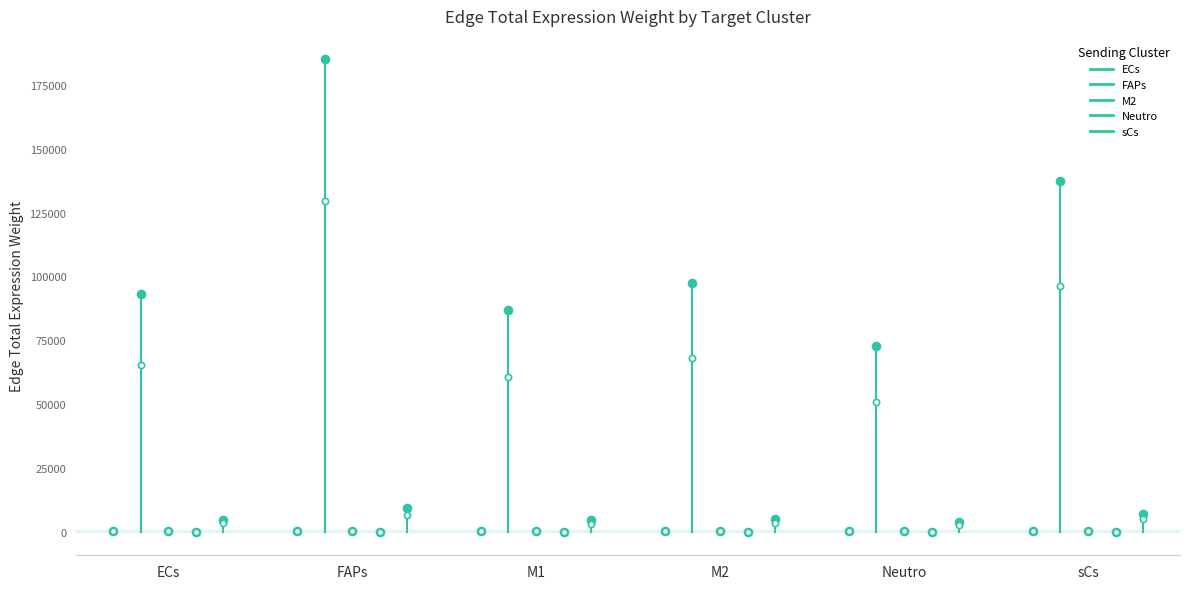

Which series has the largest total across all categories?

FAPs